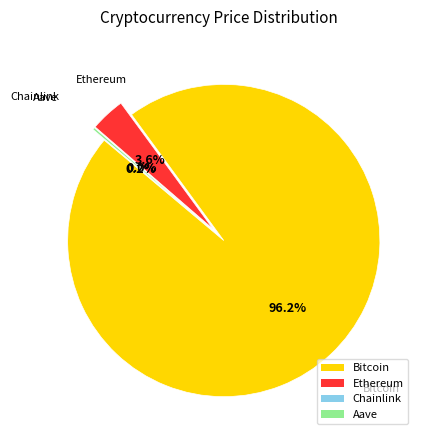

How many segments does this pie chart have?

4